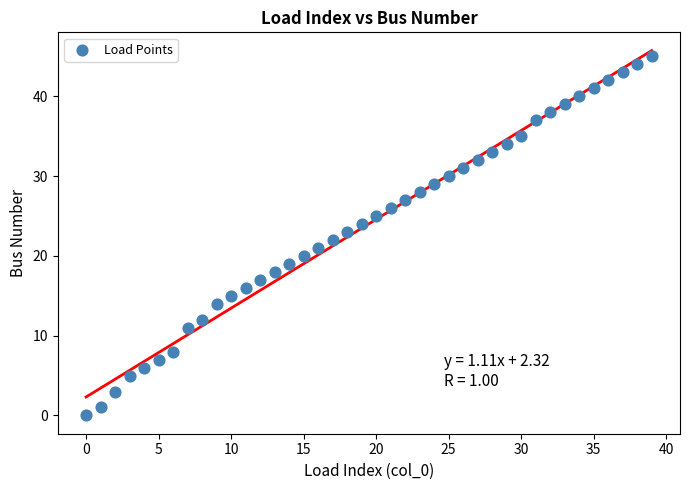

What is the range of Y values (max minus min)?

45